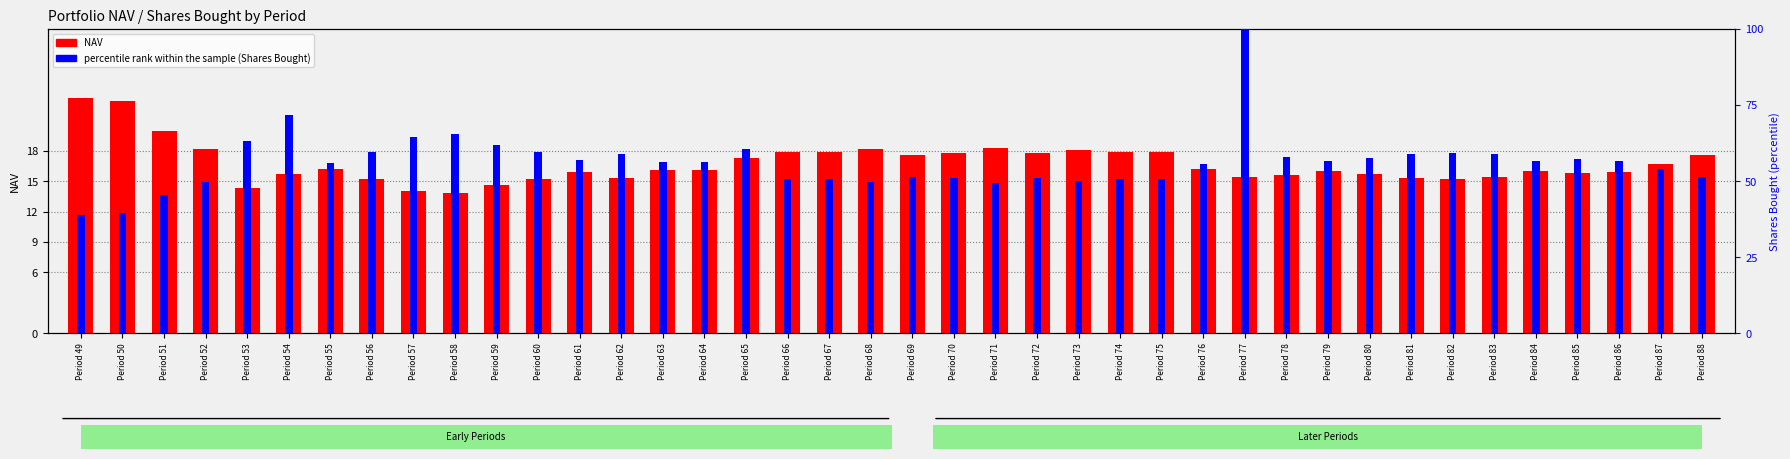

Which label corresponds to the largest value in the chart?

Period 77